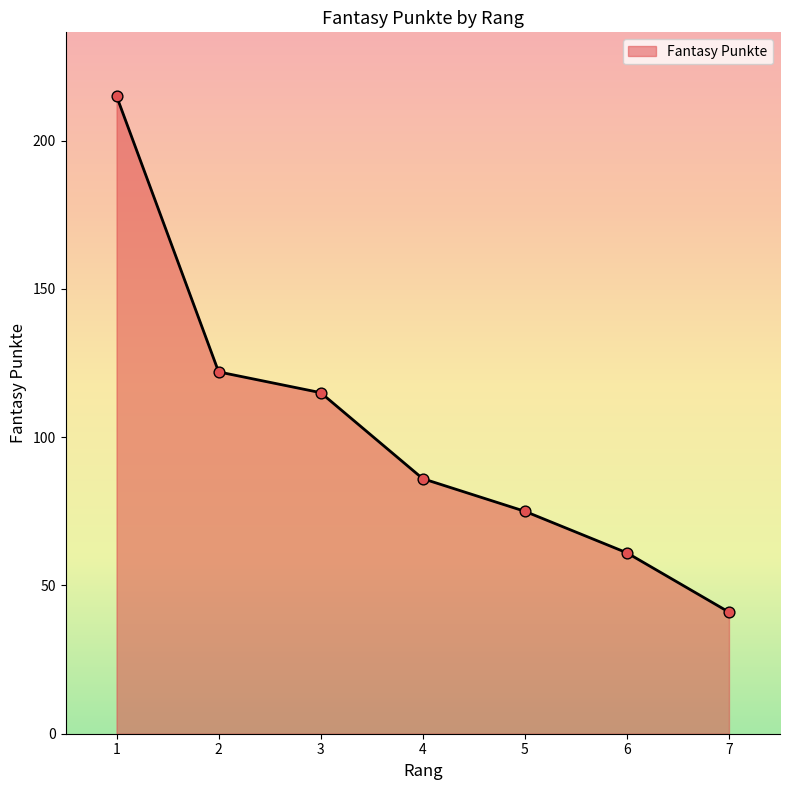

Between 2 and 4, which is larger?

2